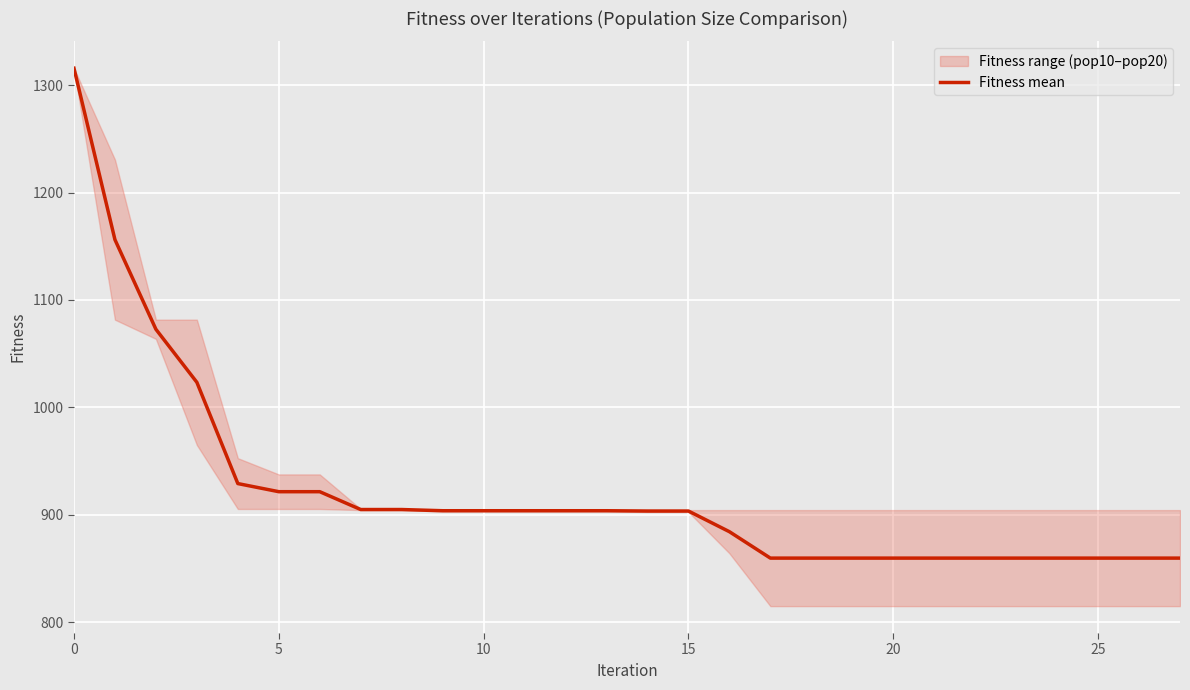

What is the average value?

921.9